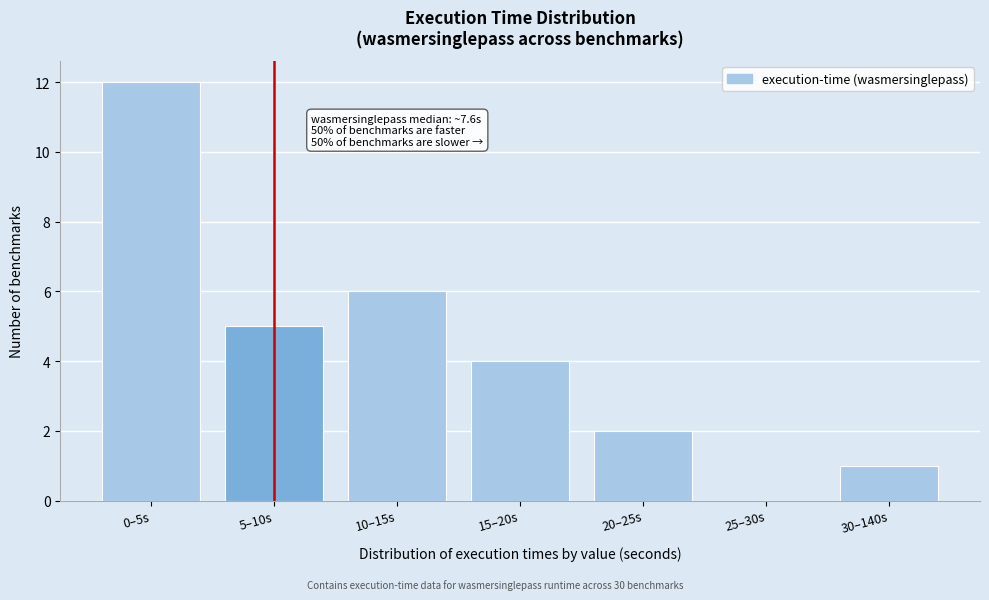

Reading right to left, list all the values displayed in this chart.

30–140s=1	25–30s=0	20–25s=2	15–20s=4	10–15s=6	5–10s=5	0–5s=12